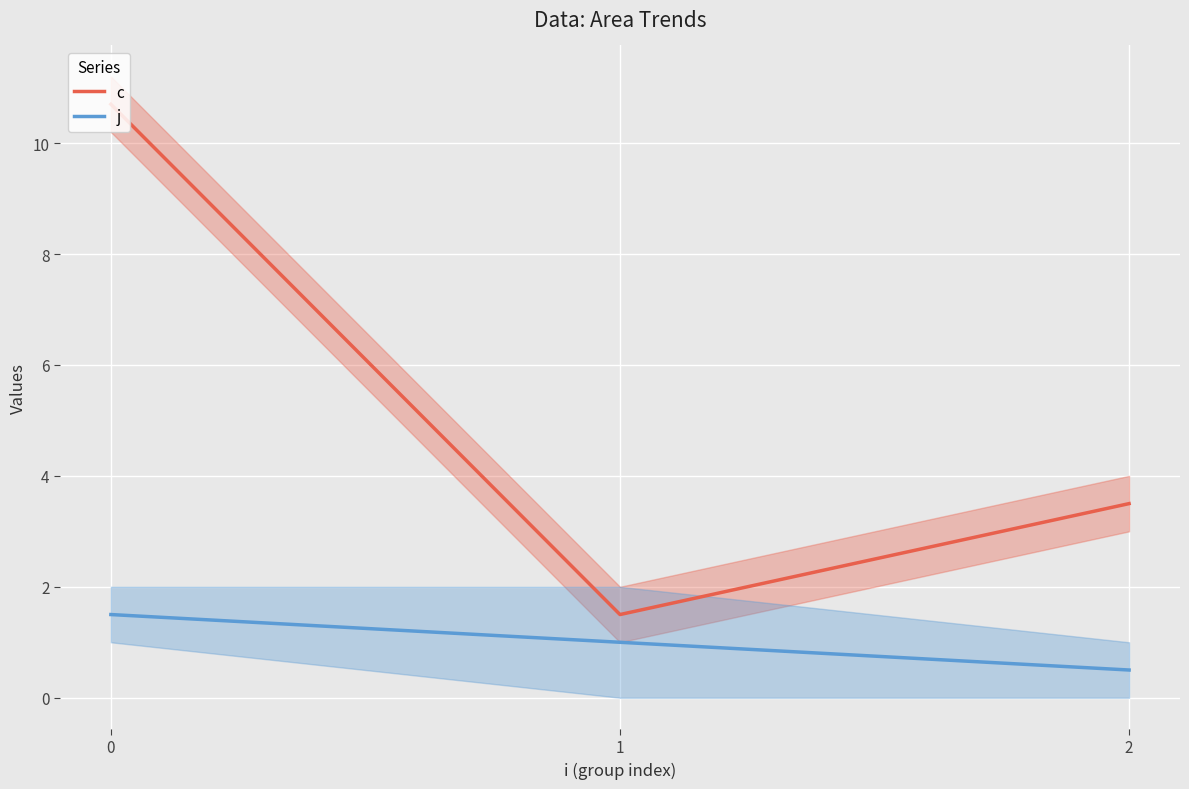

Between 2 and 1, which is larger?

2